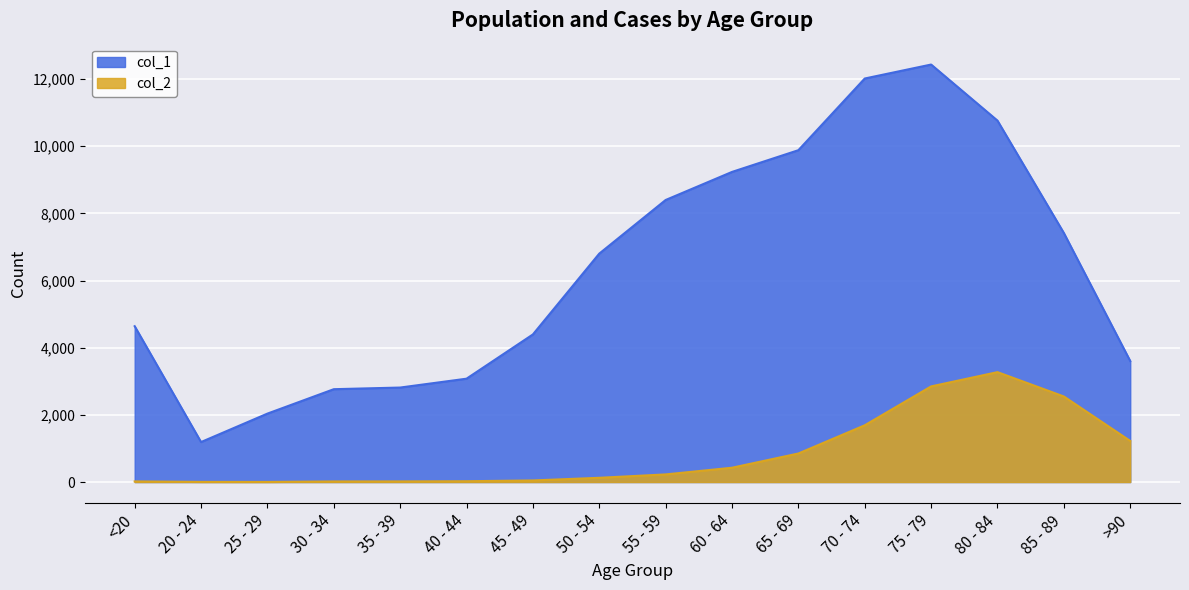

What value does the col_1 series have at 65 - 69, to the nearest 100?

9900